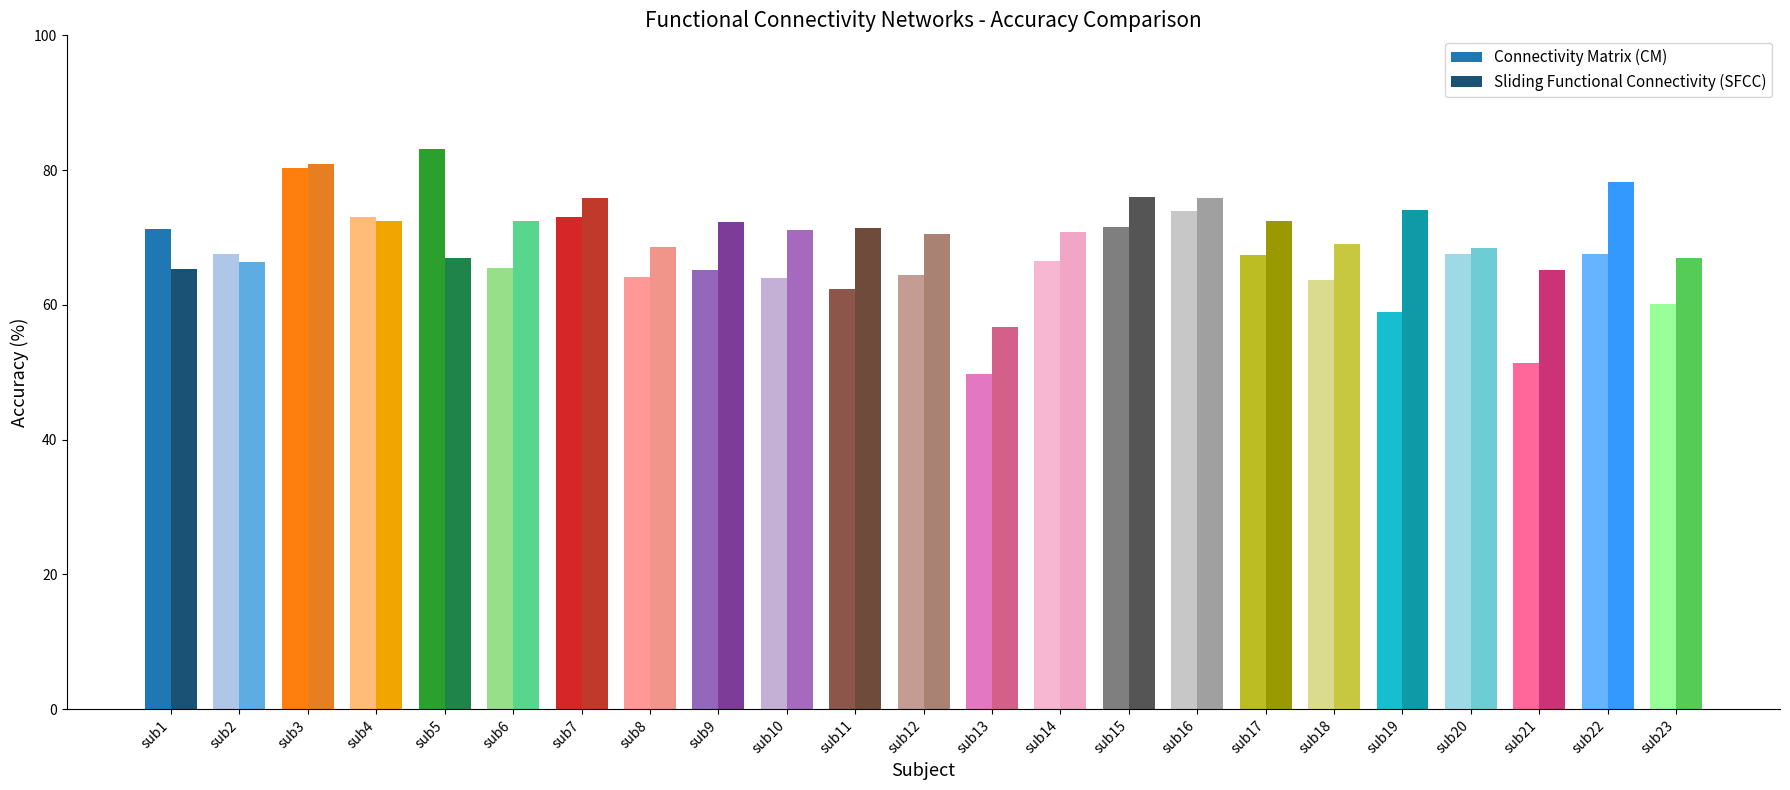

How many bars are there in total?

46